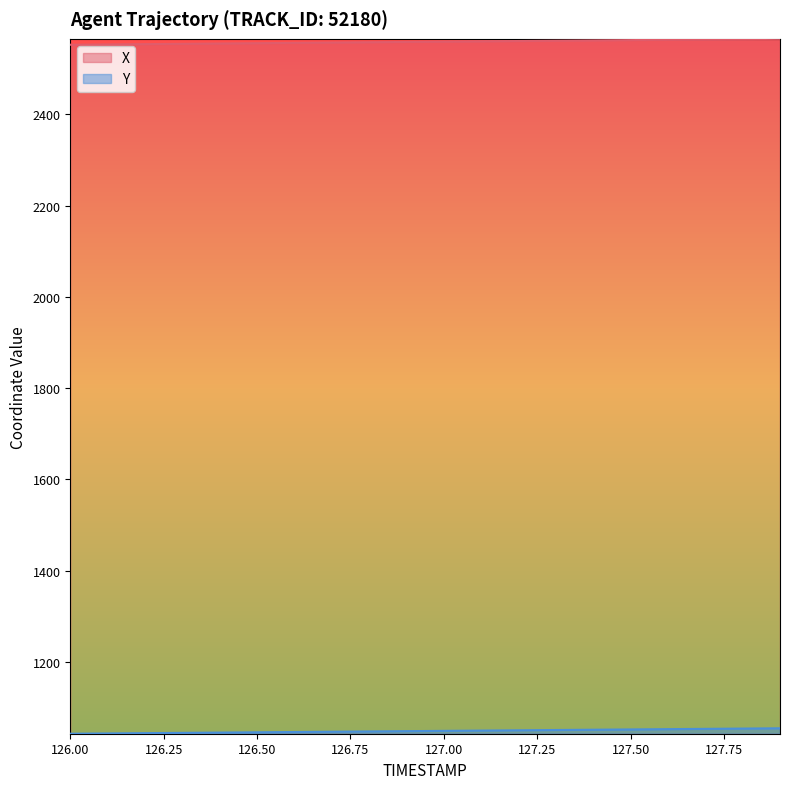

Reading right to left, list all the values displayed in this chart.

X: 127.9=2565.7	127.8=2565.1	127.7=2564.4	127.6=2563.7	127.5=2563.0	127.4=2562.3	127.3=2561.6	127.2=2561.0	127.1=2560.3	127.0=2559.6	126.9=2558.9	126.8=2558.2	126.7=2557.6	126.6=2556.9	126.5=2556.2	126.4=2555.5	126.3=2554.8	126.2=2554.2	126.1=2553.5	126.0=2552.8
Y: 127.9=1054.5	127.8=1053.8	127.7=1053.2	127.6=1052.6	127.5=1052.0	127.4=1051.3	127.3=1050.7	127.2=1050.1	127.1=1049.5	127.0=1048.8	126.9=1048.2	126.8=1047.6	126.7=1046.9	126.6=1046.3	126.5=1045.7	126.4=1045.1	126.3=1044.4	126.2=1043.8	126.1=1043.2	126.0=1042.5